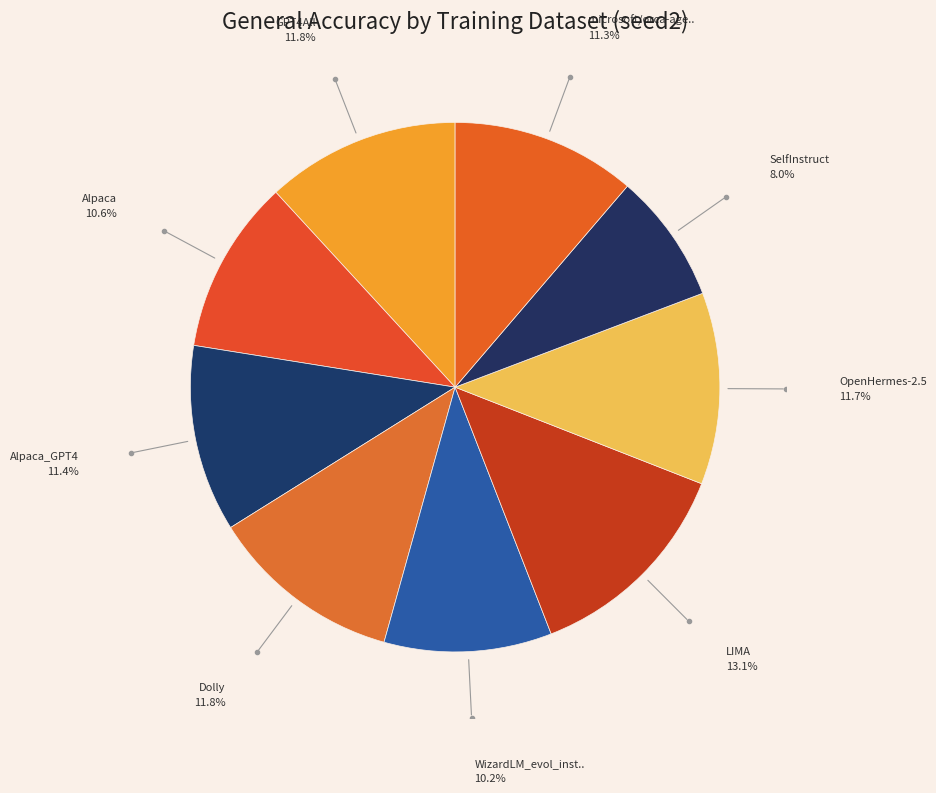

Count the number of slices in the pie.

9